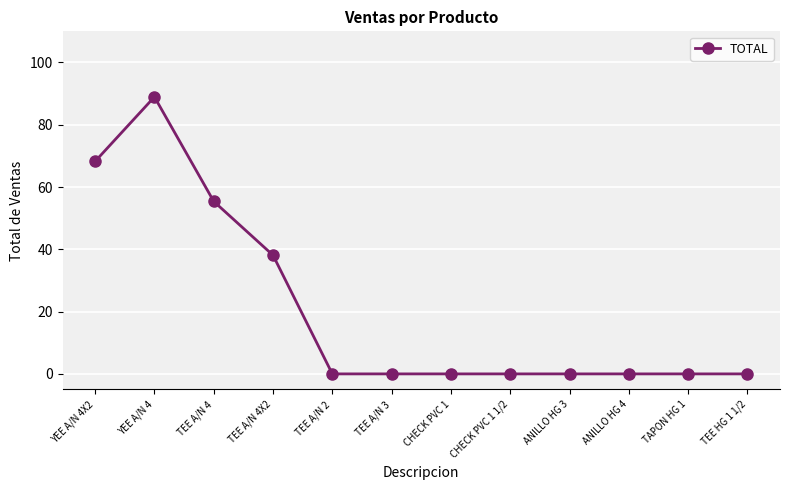

What is the average value?

20.9